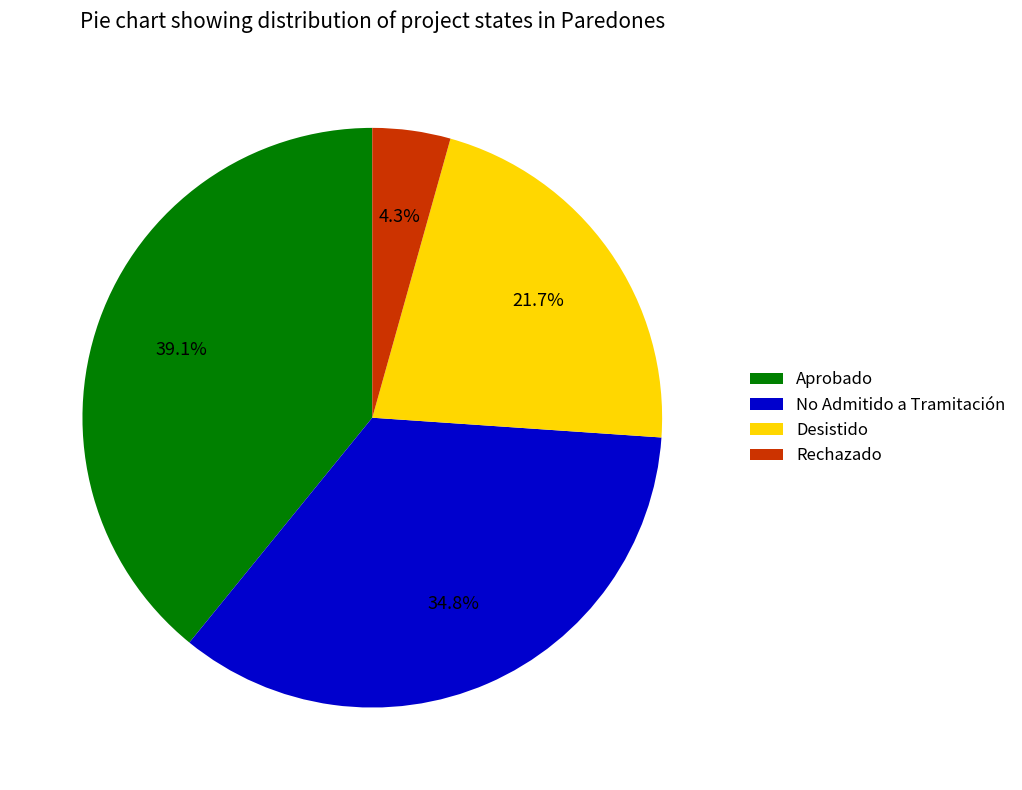

What is the largest slice in the pie chart?

Aprobado